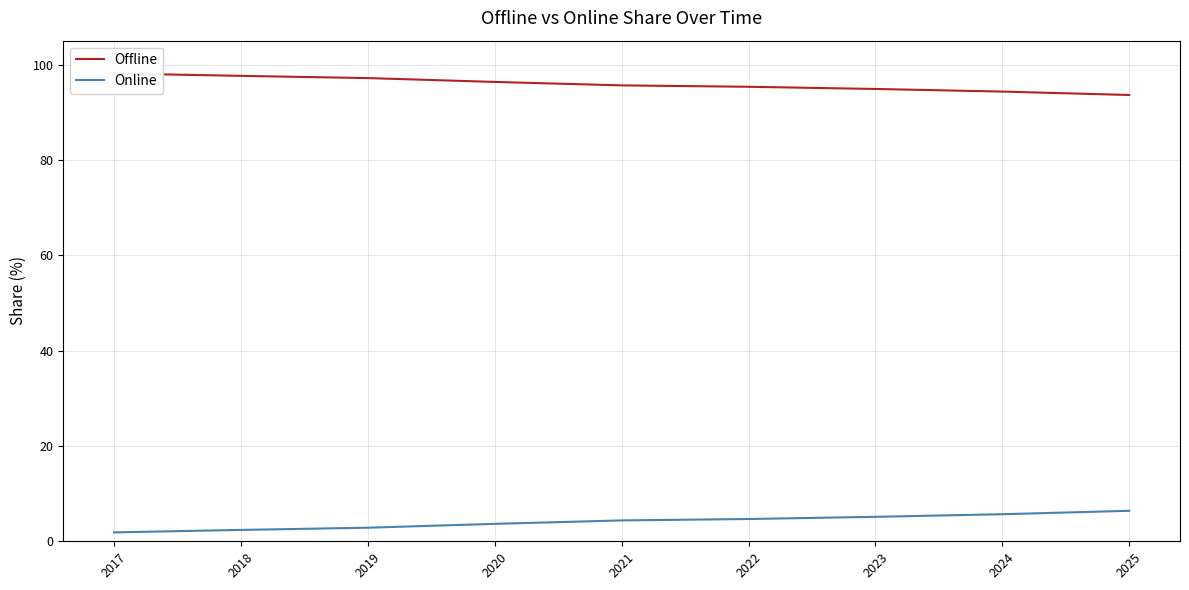

What is the value of the Offline point at the 4th from the left?

96.3